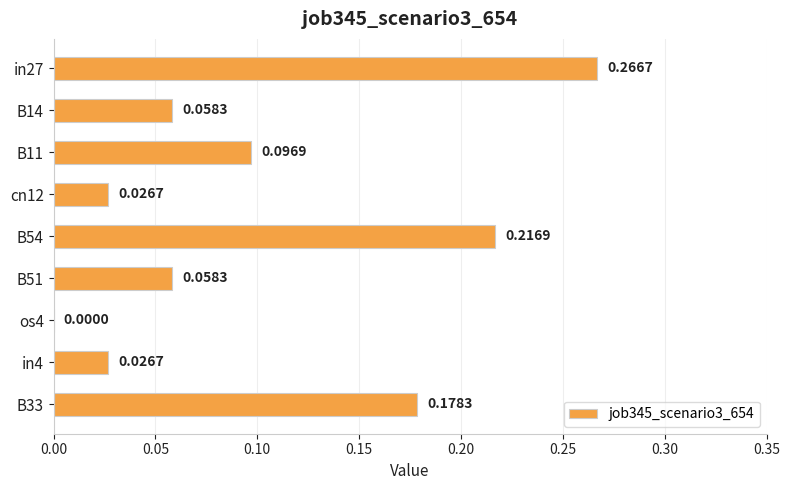

What is the sum of all values?

0.9